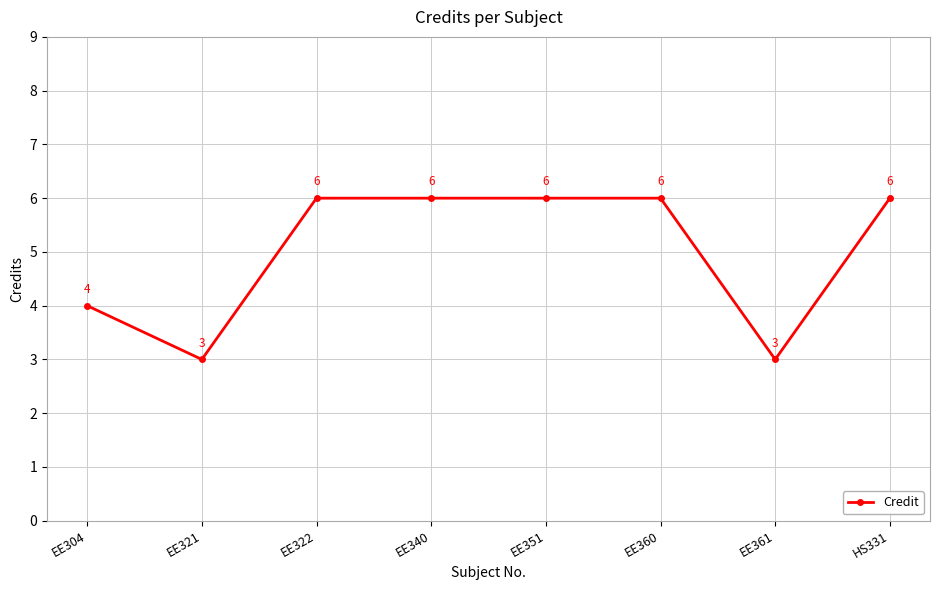

What is the ratio of the value at HS331 to the value at EE340?

1.0